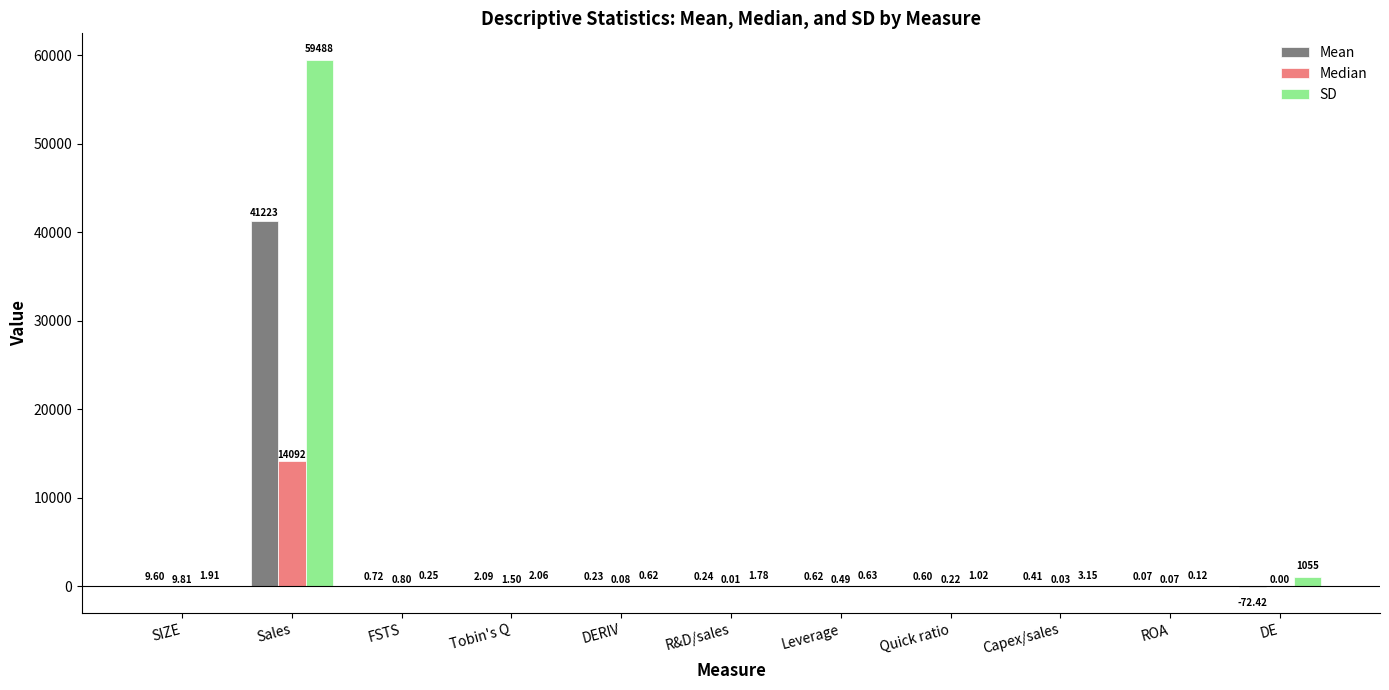

What is the maximum value for Mean?

41222.8